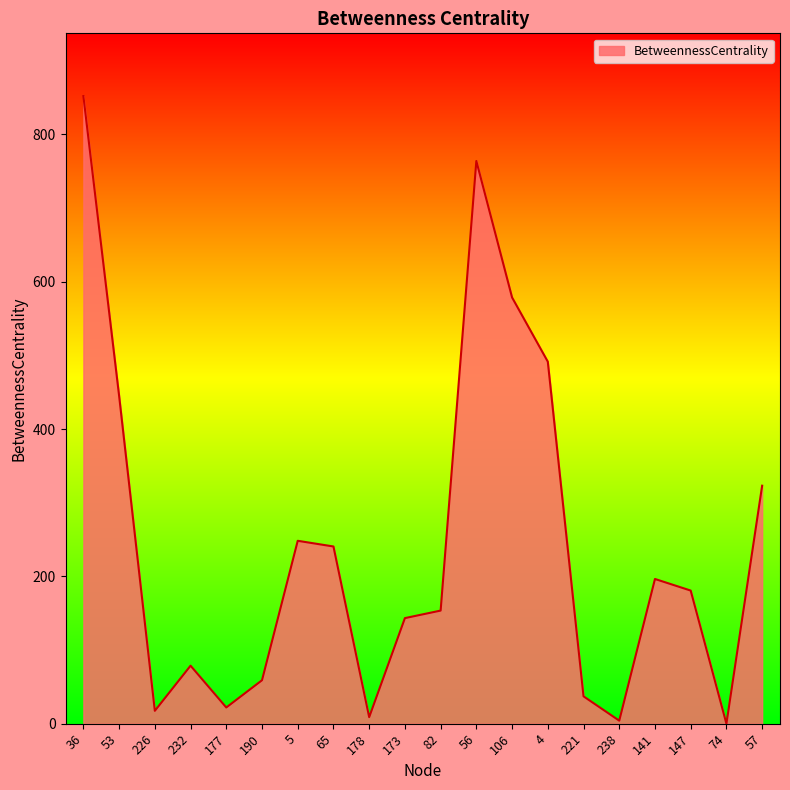

Is it true that the value at 53 is 608.9?

False